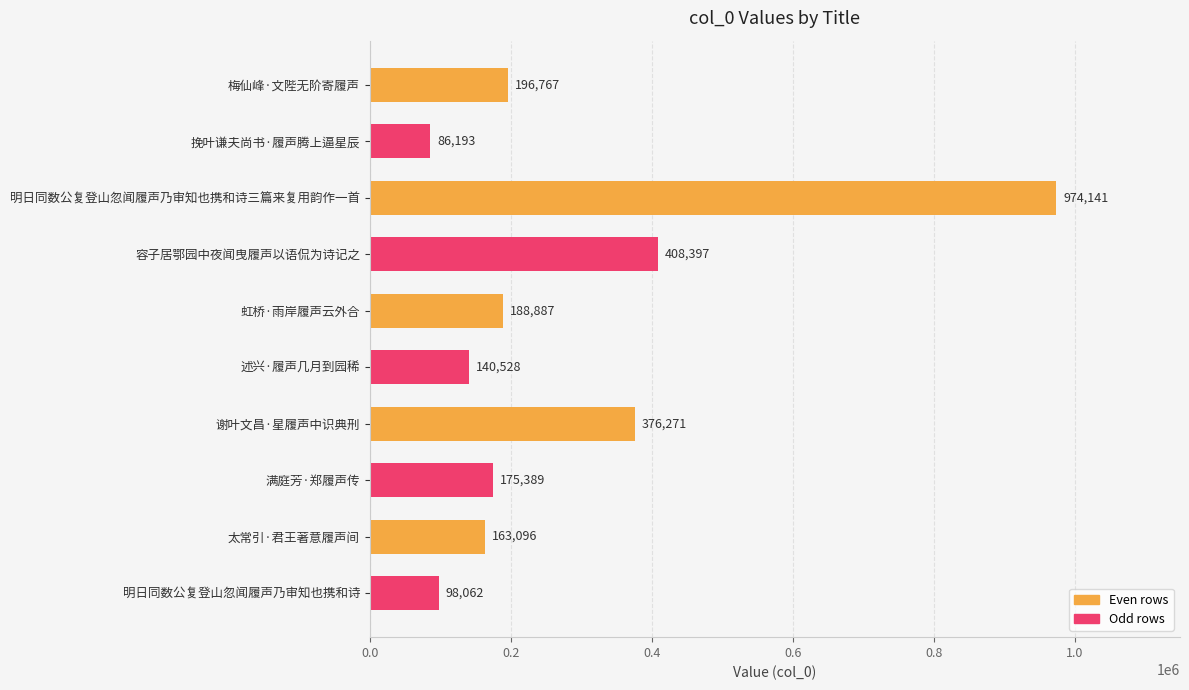

At which label is the value closest to 530167?

容子居鄂园中夜闻曳履声以语侃为诗记之